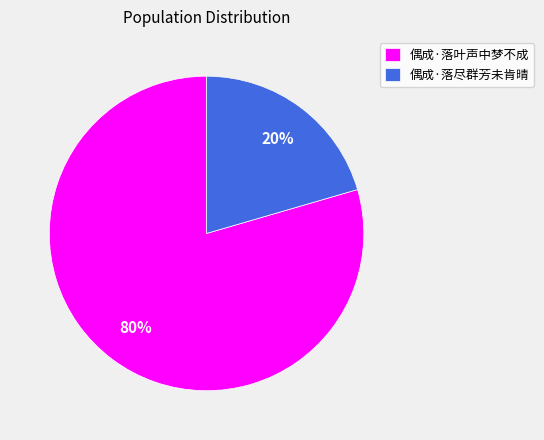

Is the sum of 偶成·落尽群芳未肯晴 and 偶成·落叶声中梦不成 greater than half?

Yes